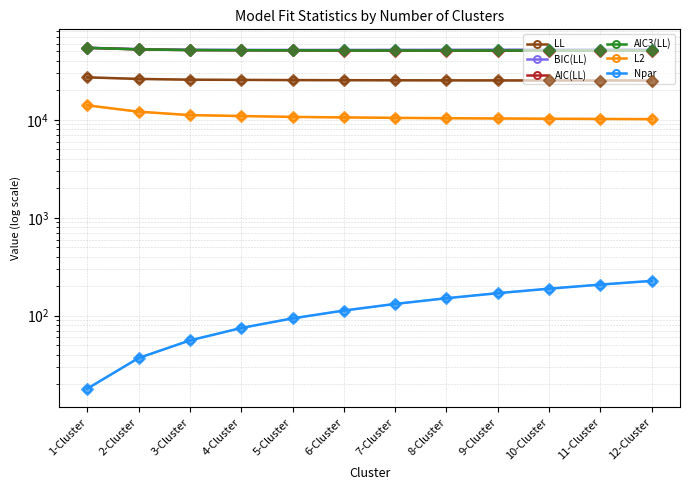

Reading left to right, list all the values displayed in this chart.

LL: 27123.2	26149.5	25680.6	25560.3	25448.2	25386.0	25327.9	25288.7	25253.0	25223.5	25198.3	25174.4
BIC(LL): 54392.0	52598.3	51814.2	51727.2	51656.8	51686.1	51723.4	51798.8	51881.2	51975.9	52079.0	52184.9
AIC(LL): 54282.4	52373.0	51473.2	51270.6	51084.5	50998.1	50919.7	50879.4	50846.1	50825.1	50812.6	50802.8
AIC3(LL): 54300.4	52410.0	51529.2	51345.6	51178.5	51111.1	51051.7	51030.4	51016.1	51014.1	51020.6	51029.8
L2: 14058.4	12111.0	11173.2	10932.6	10708.5	10584.1	10467.7	10389.4	10318.1	10259.1	10208.6	10160.8
Npar: 18.0	37.0	56.0	75.0	94.0	113.0	132.0	151.0	170.0	189.0	208.0	227.0